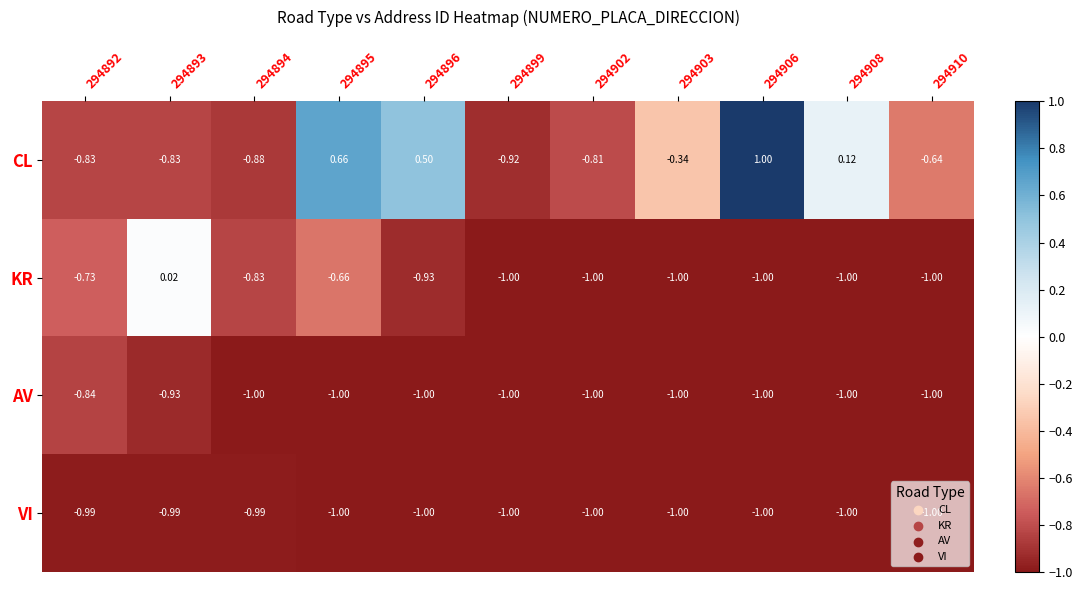

List the series in order of their peak value, lowest first.

VI, AV, KR, CL